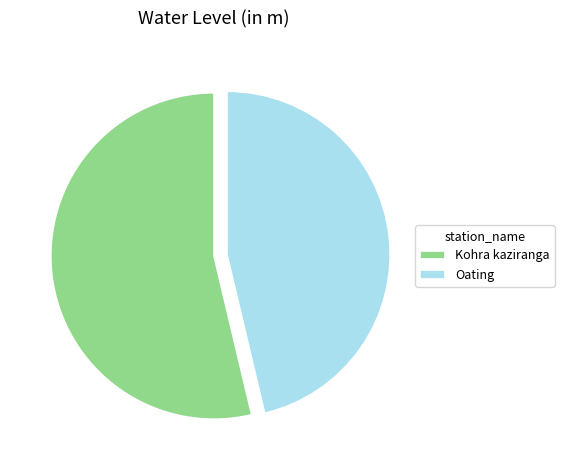

Is there any slice that represents more than half of the pie?

Yes